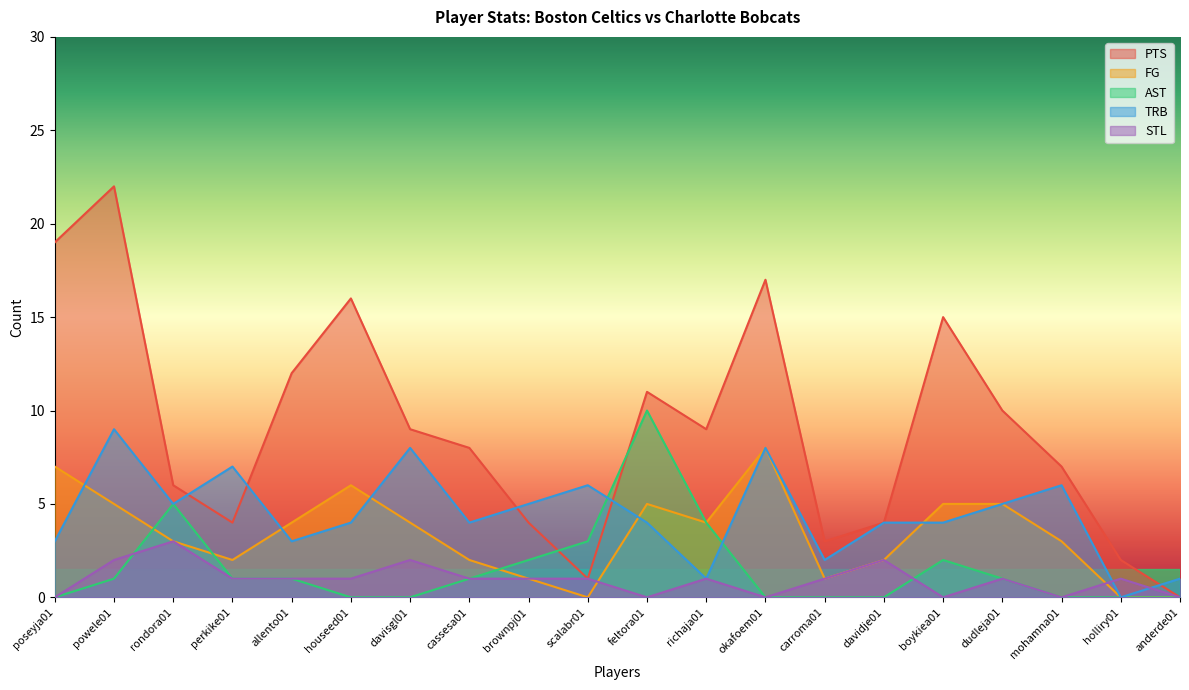

What is the difference between the TRB values at rondora01 and boykiea01?

1